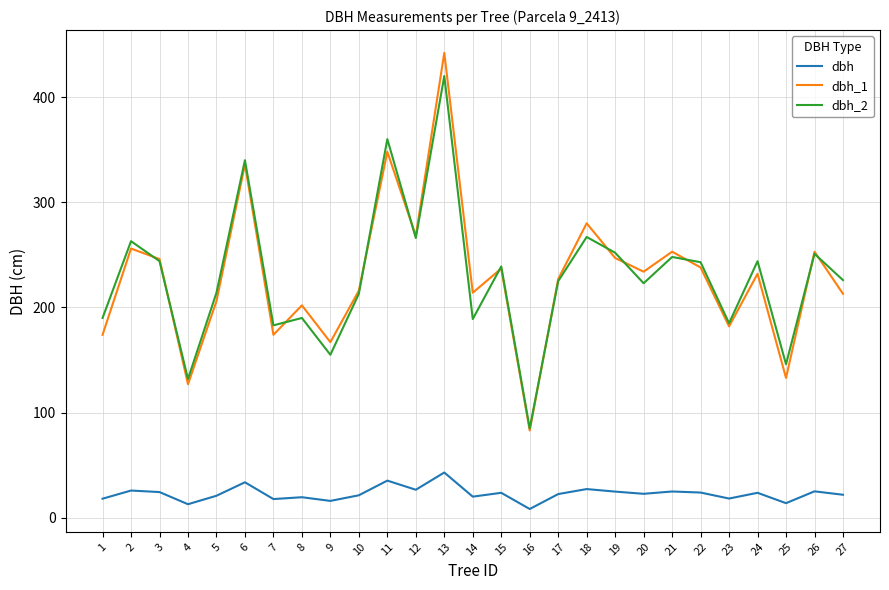

True or false: dbh has more than 0 interior local peaks.

True